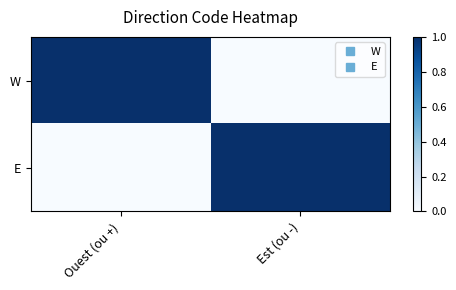

At which category does the chart reach its peak across all series?

Ouest (ou +)